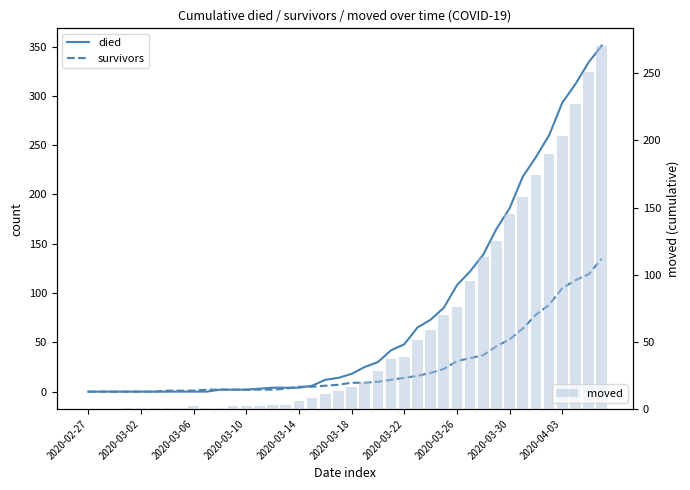

List the series in order of their overall mean, lowest first.

survivors, moved, died